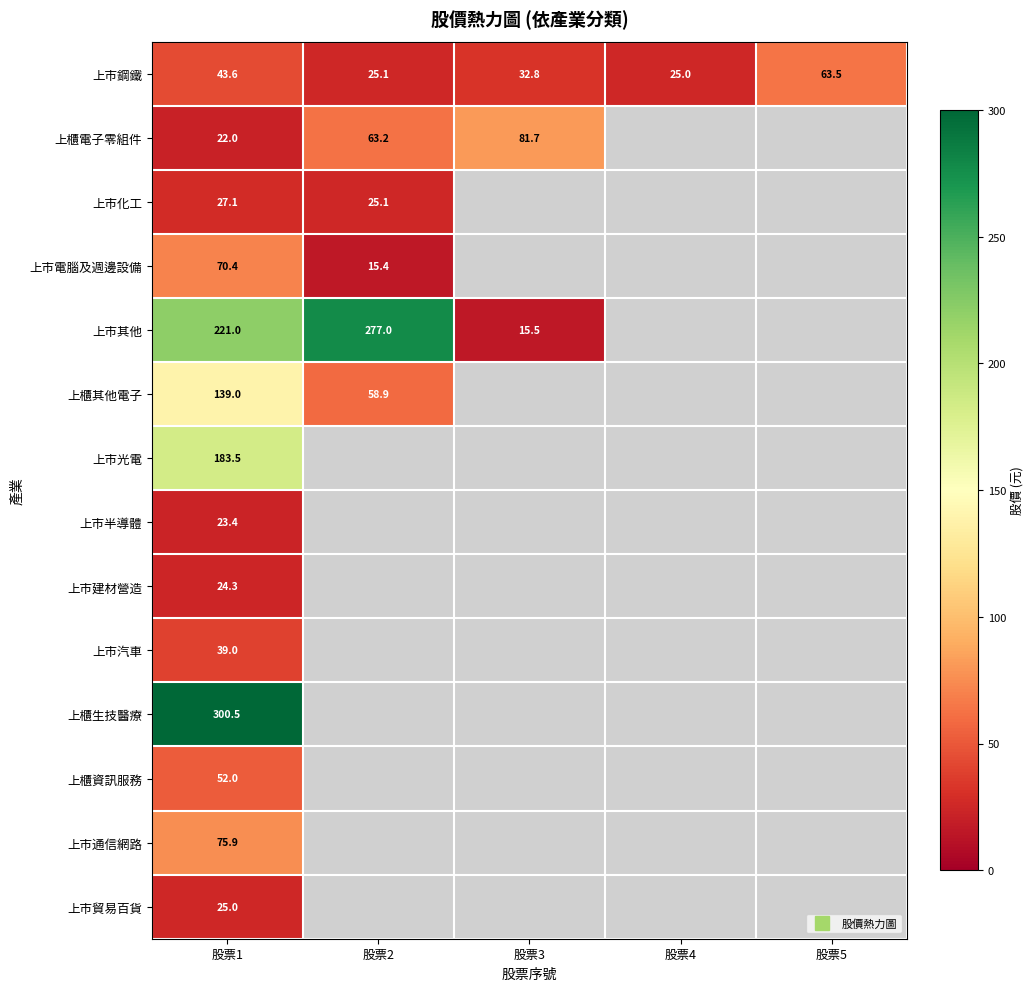

Is it true that 上市半導體 equals 23.4 at 股票1?

True